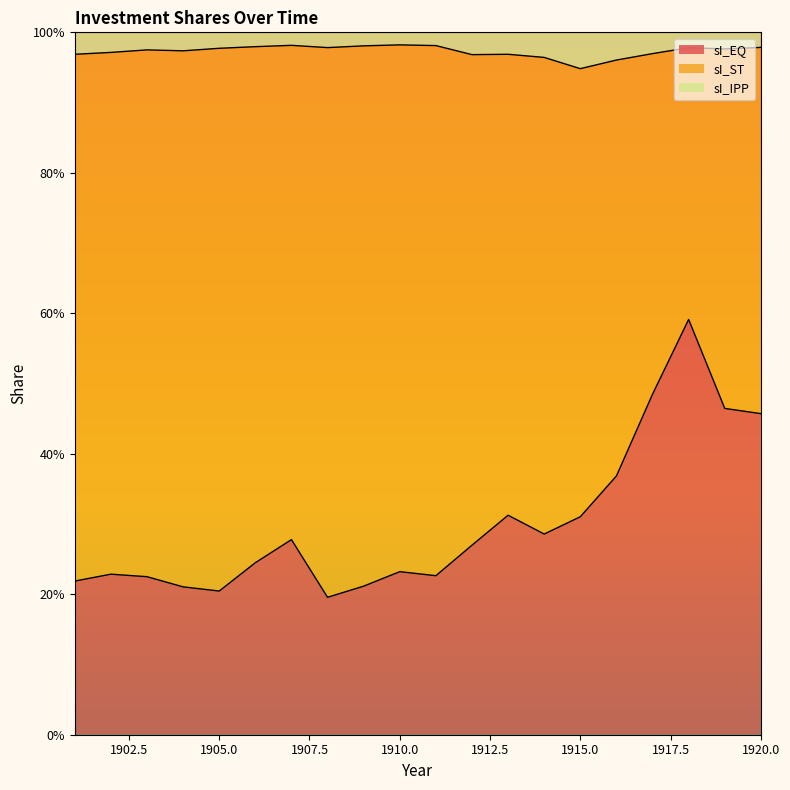

What are all the series names shown in the legend?

sI_EQ, sI_ST, sI_IPP